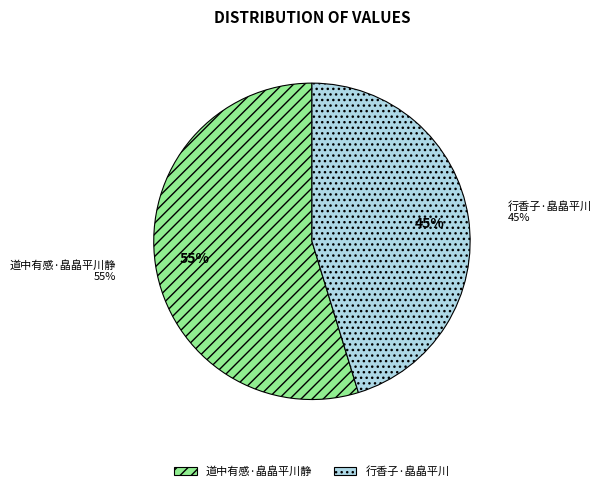

Is there a majority slice in this chart?

Yes